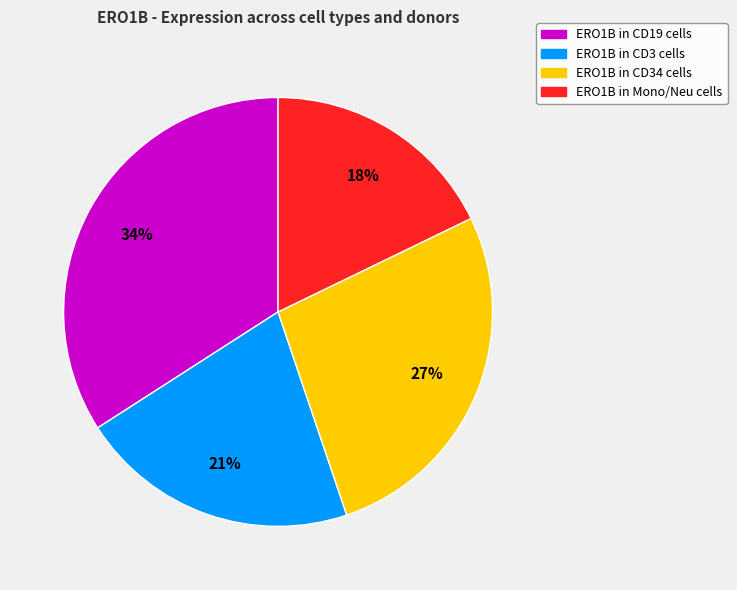

How many segments does this pie chart have?

4